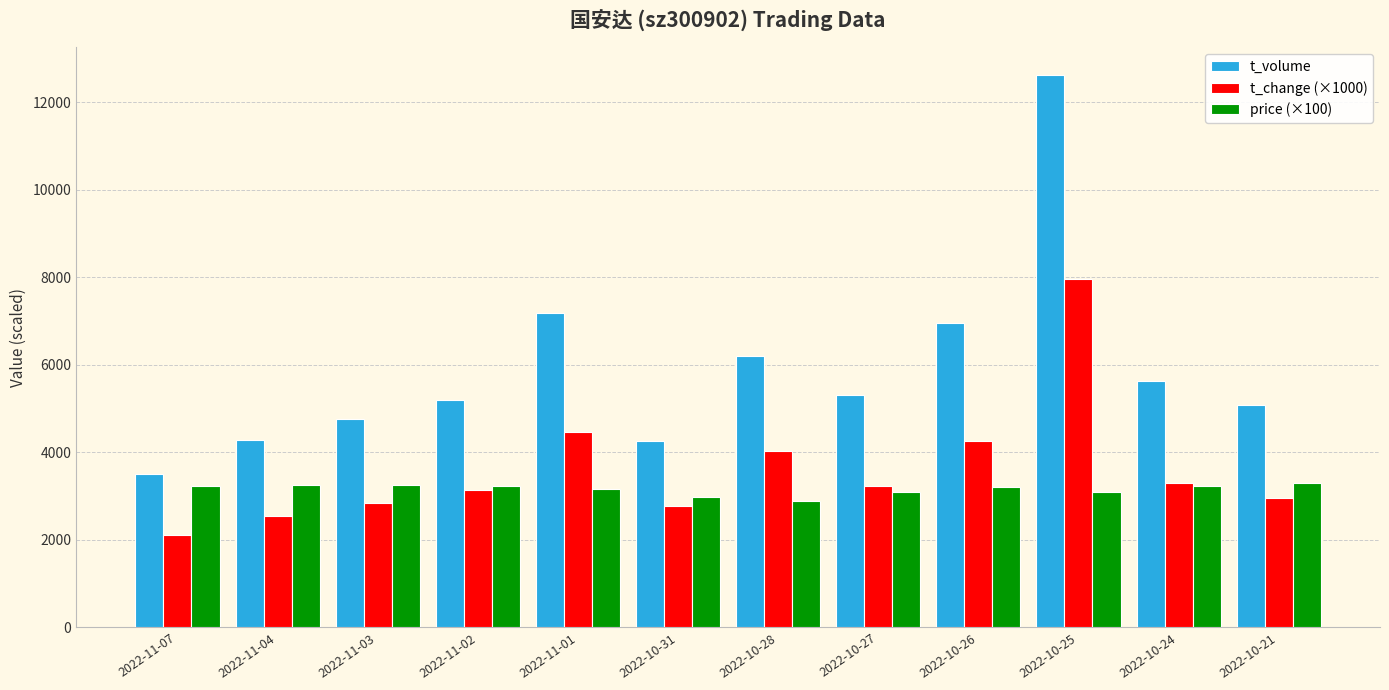

How many groups of bars are there?

12